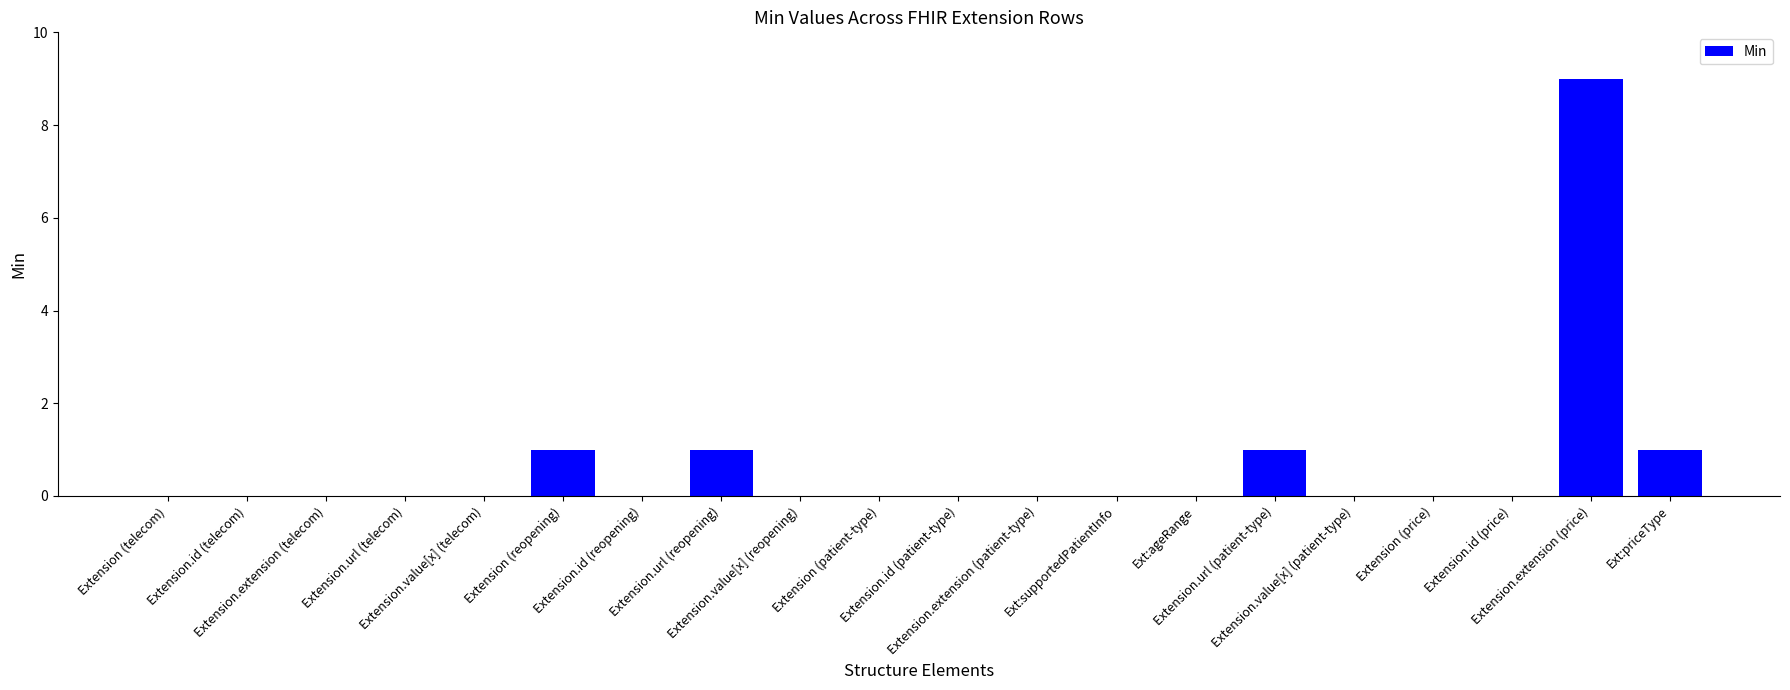

What is the maximum value shown in the chart?

9